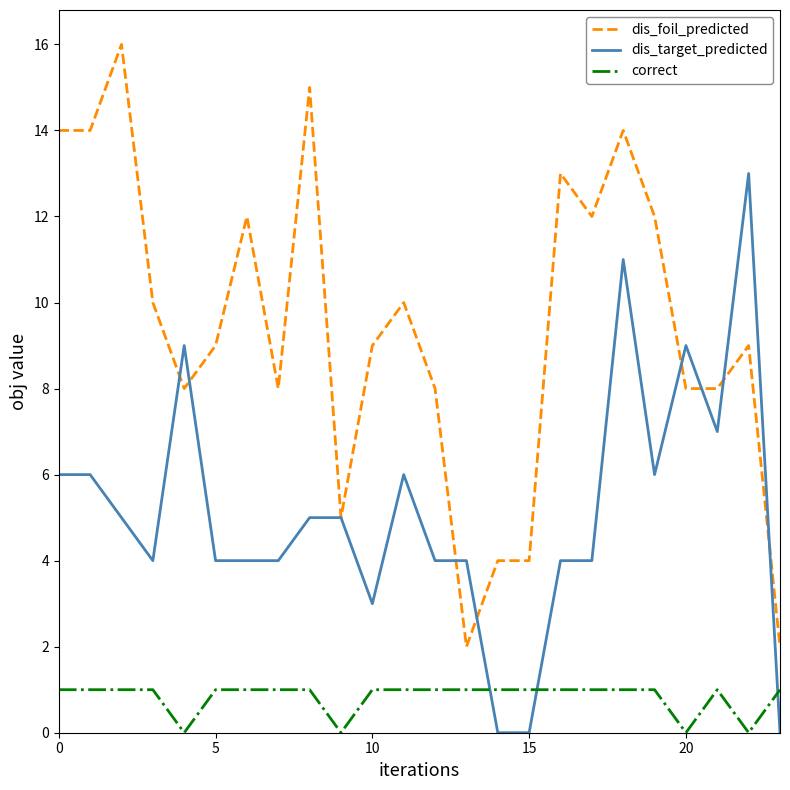

What is the maximum value for dis_target_predicted?

13